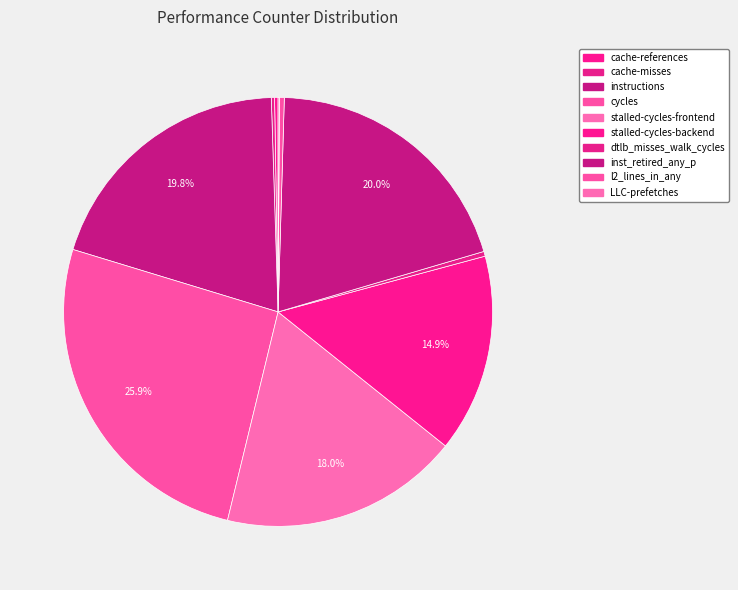

Which slice is the largest?

cycles